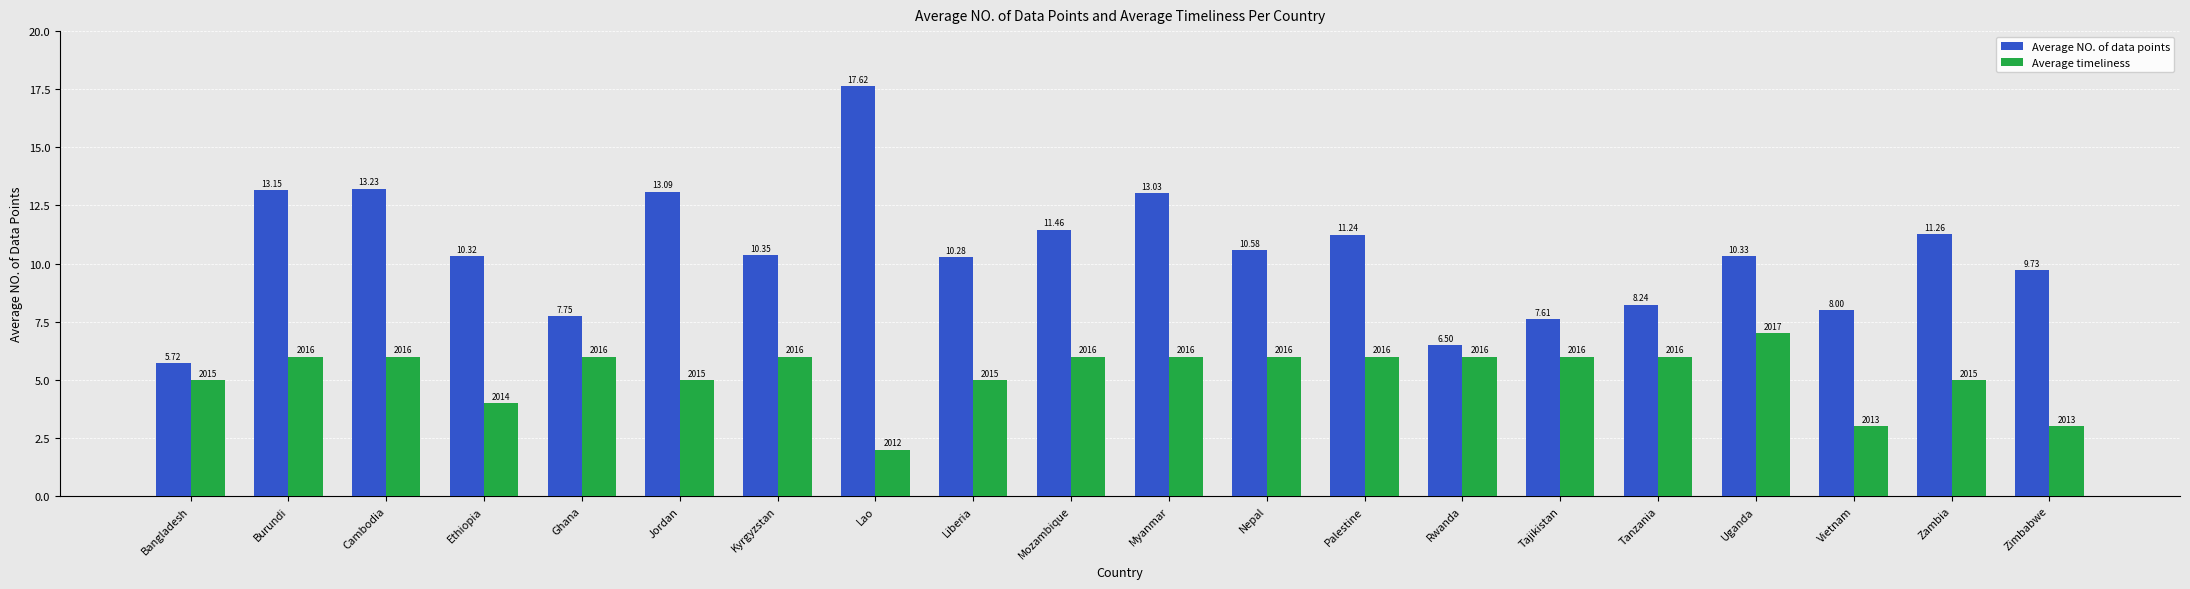

Which series has the largest range (max minus min)?

Average NO. of data points